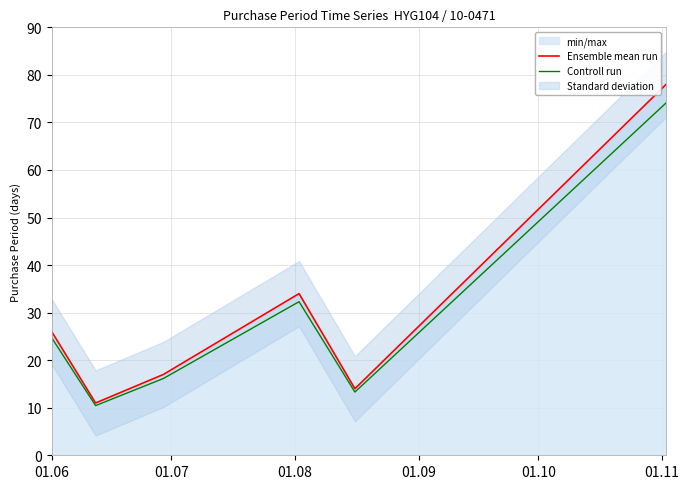

At 01.09, list the series in order from smallest to largest.

Controll run, Ensemble mean run